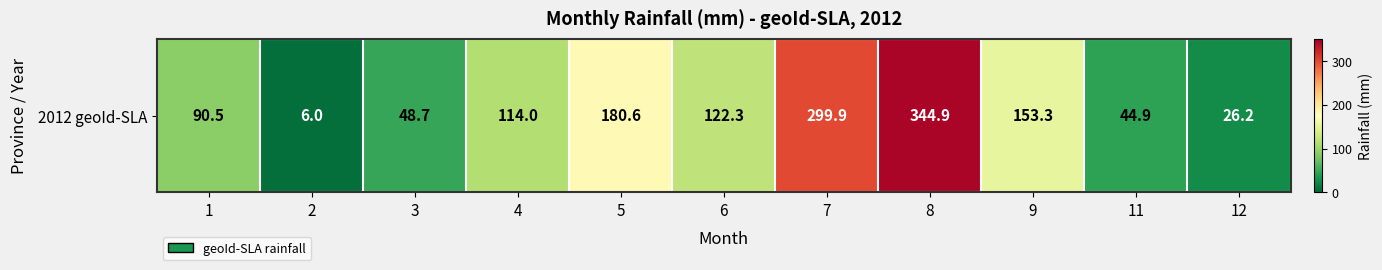

Which has a higher value, 6 or 7?

7